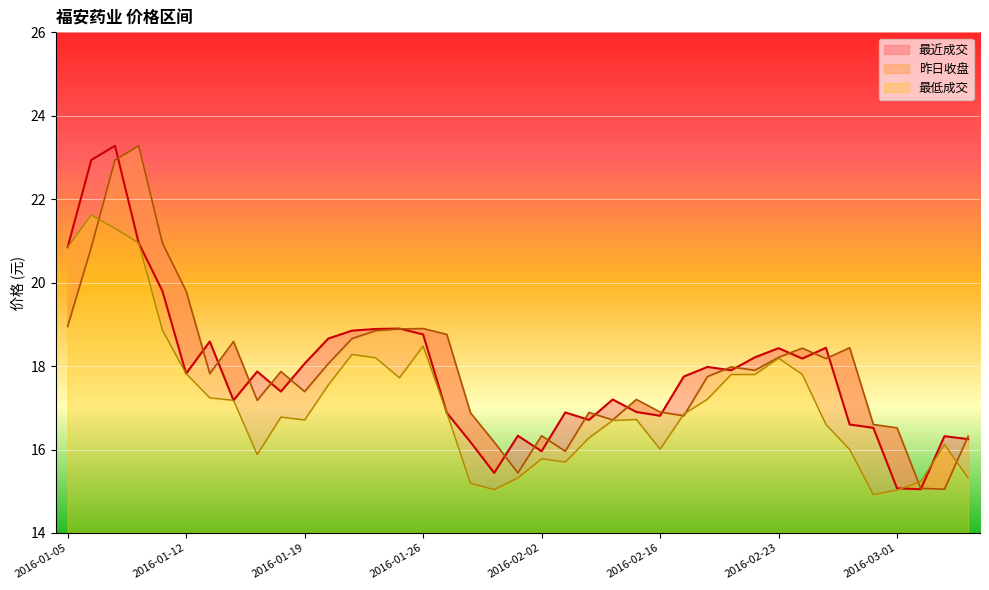

Which series has the largest range (max minus min)?

最近成交